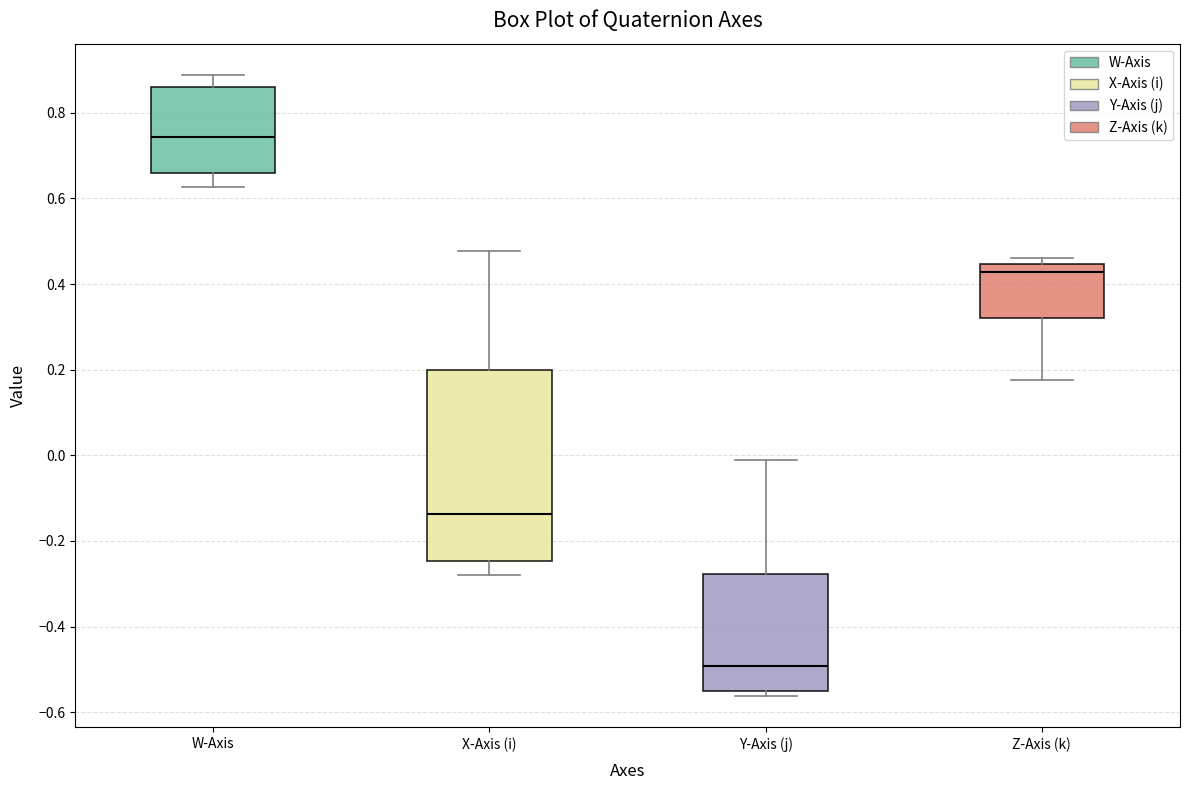

Reading left to right, read every box against the y-axis: the position of its median line, the range the box covers, and the ends of its whiskers. The values are not printed on the chart, so give them approximately, as read against the axis.

W-Axis: median 0.74, box 0.66 to 0.86, whiskers 0.62 to 0.88
X-Axis (i): median -0.14, box -0.24 to 0.20, whiskers -0.28 to 0.48
Y-Axis (j): median -0.50, box -0.56 to -0.28, whiskers -0.56 (just below the box's lower edge) to -0.02
Z-Axis (k): median 0.42, box 0.32 to 0.44, whiskers 0.18 to 0.46